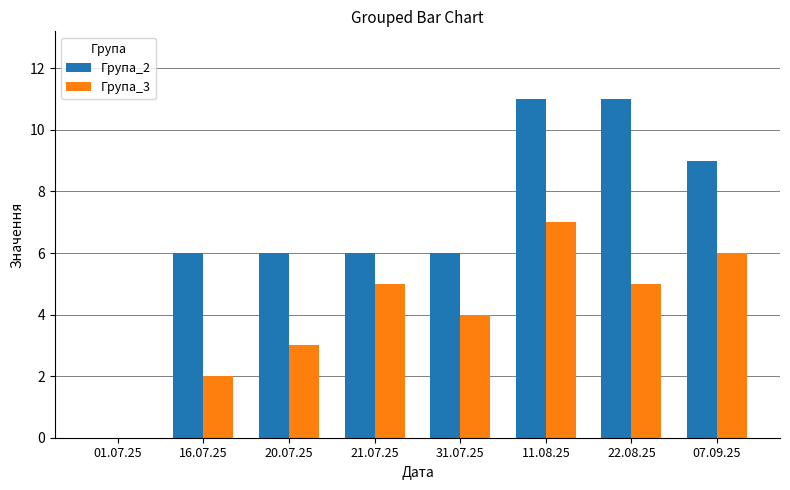

Between 31.07.25 and 22.08.25, which series saw the biggest shift?

Група_2